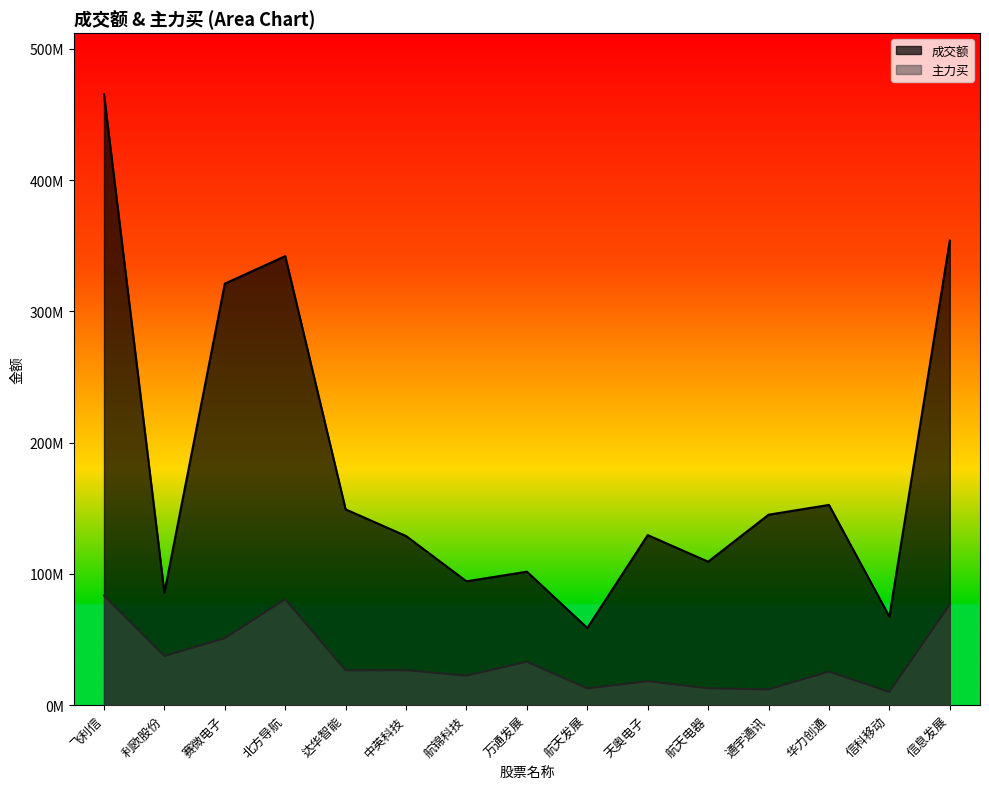

What is the value of the 主力买 point at the 5th from the left?

26532580